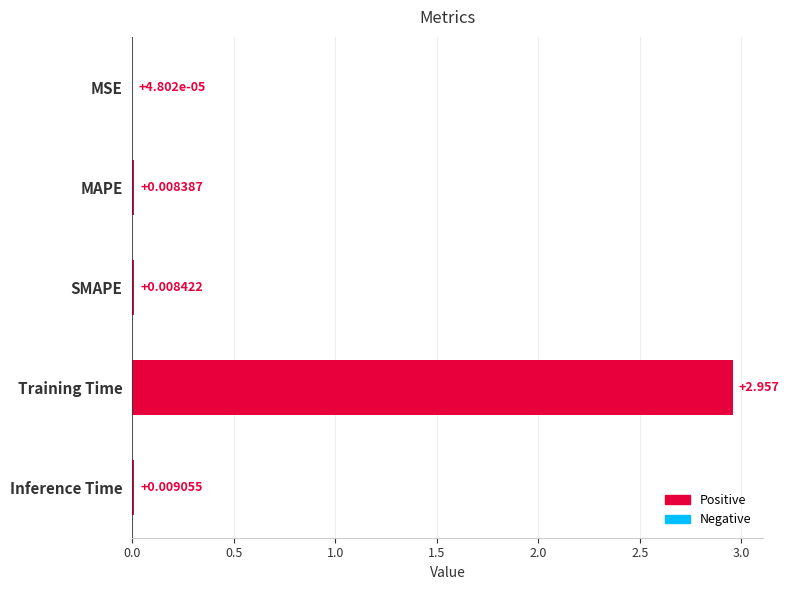

Does the chart contain stacked bars?

No